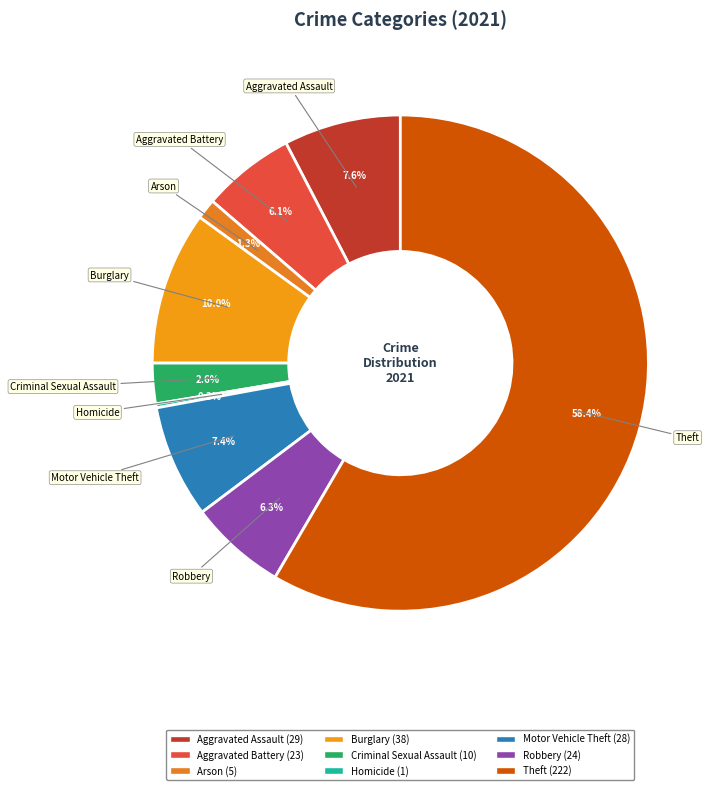

To the nearest percent, what is the difference between the largest and smallest slice percentages?

58%